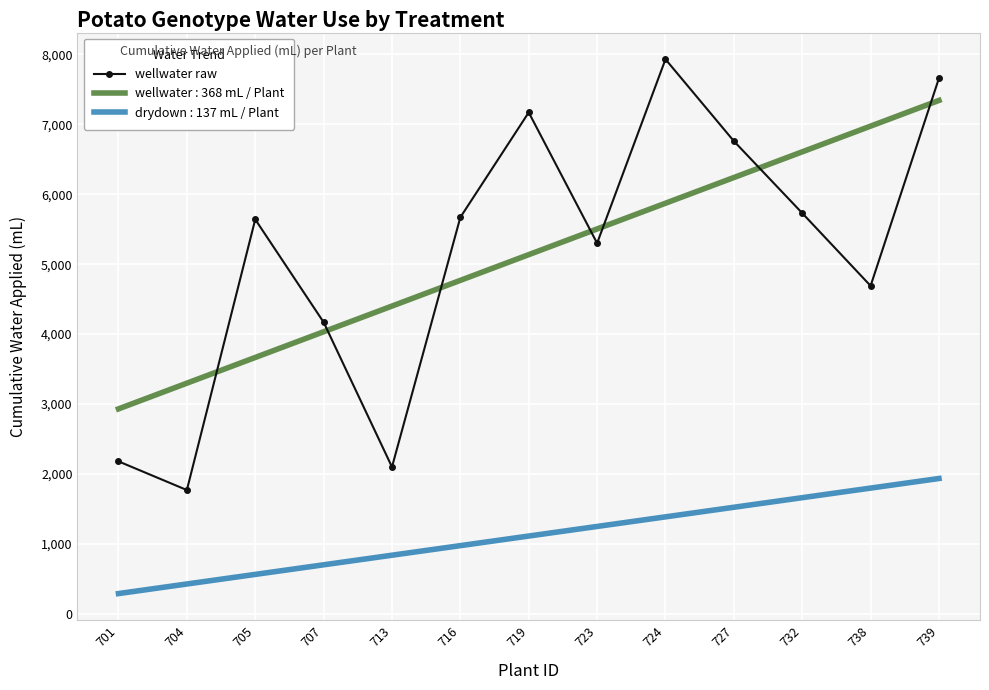

The wellwater : 368 mL / Plant series shows 2930.7 at 701. True or false?

True